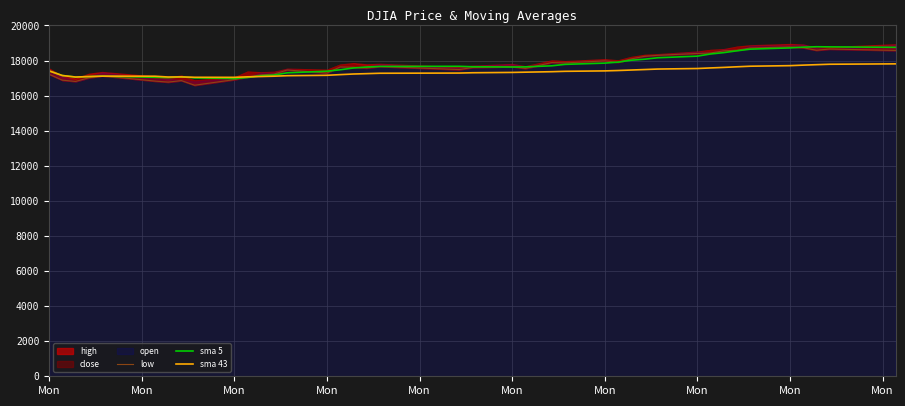

What is the lowest value of the sma 43 series?

17041.3